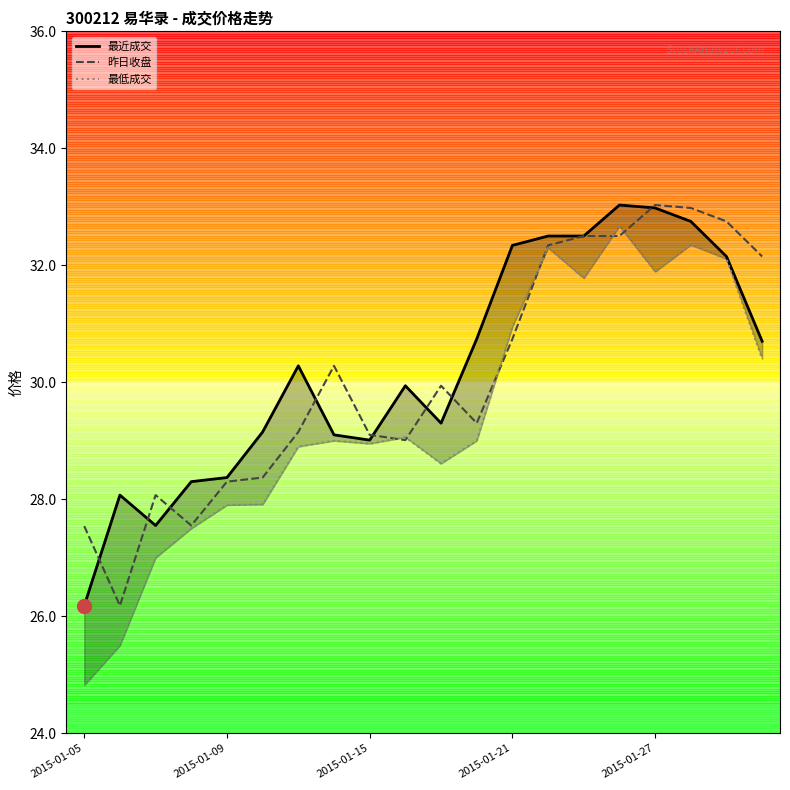

What is the maximum value for 最近成交?

33.0